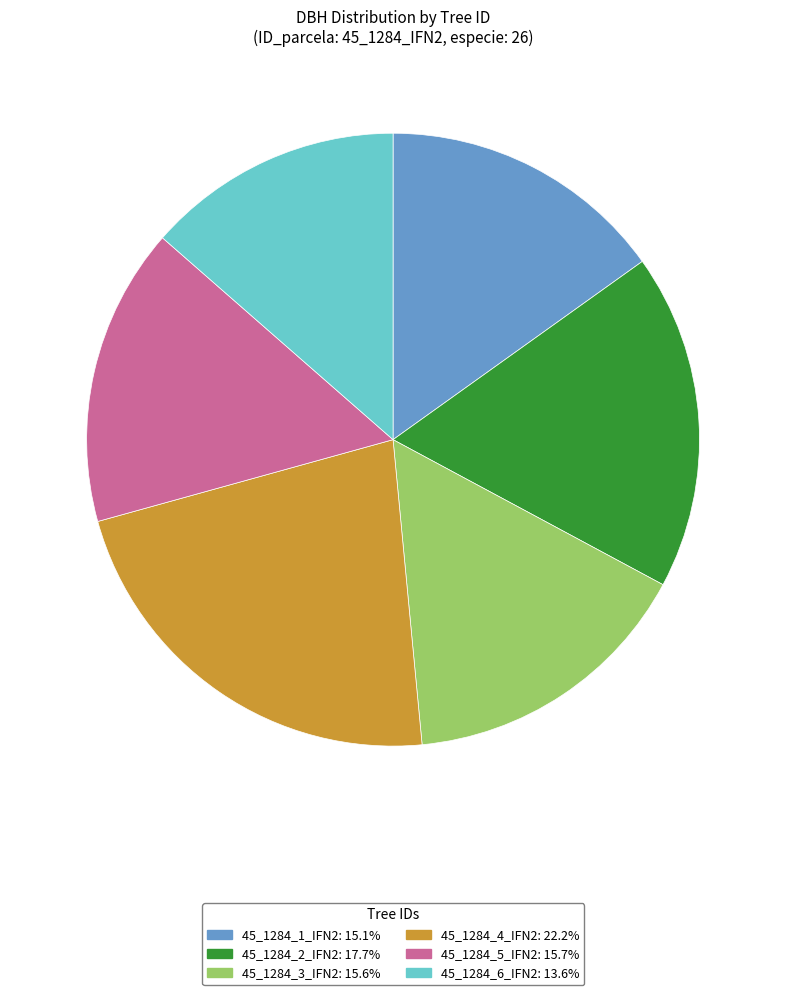

The 45_1284_1_IFN2 slice represents 15% of the pie. True or false?

True